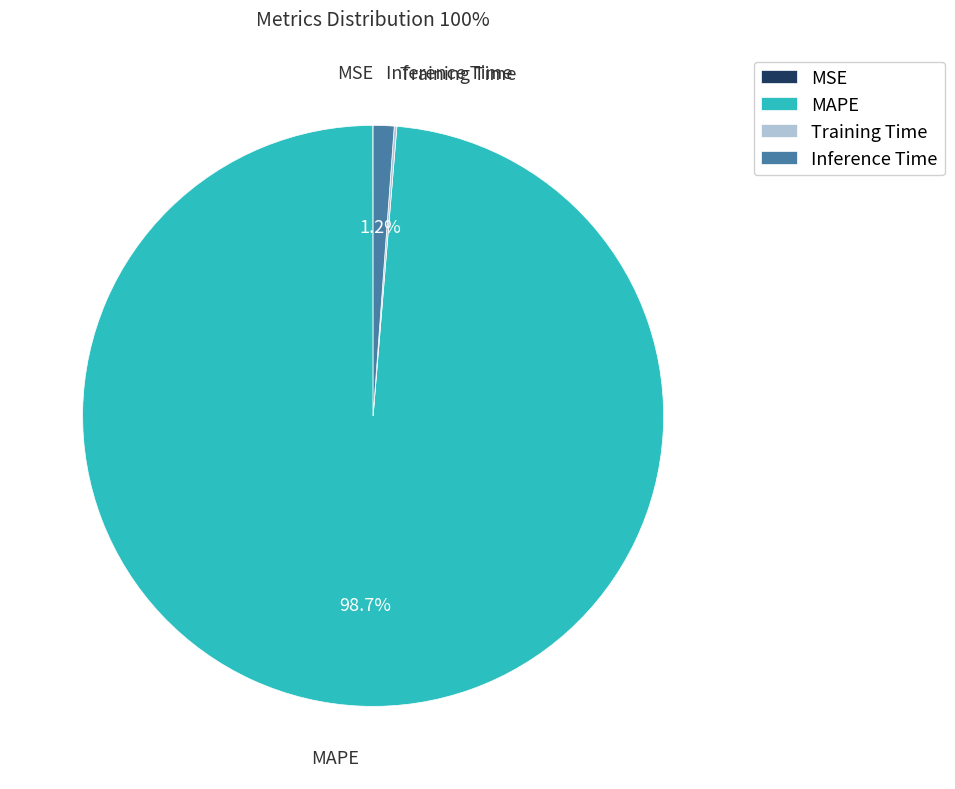

Is there any slice that represents more than half of the pie?

Yes